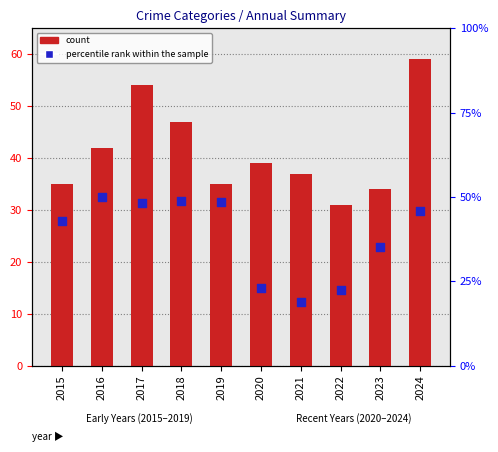

Which series has the widest spread of Y values?

percentile rank within the sample